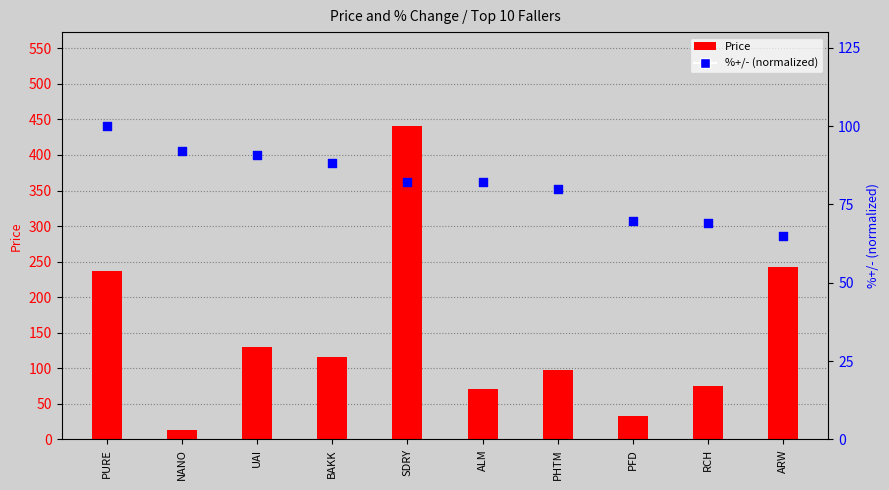

At how many categories does at least one series exceed 97?

6